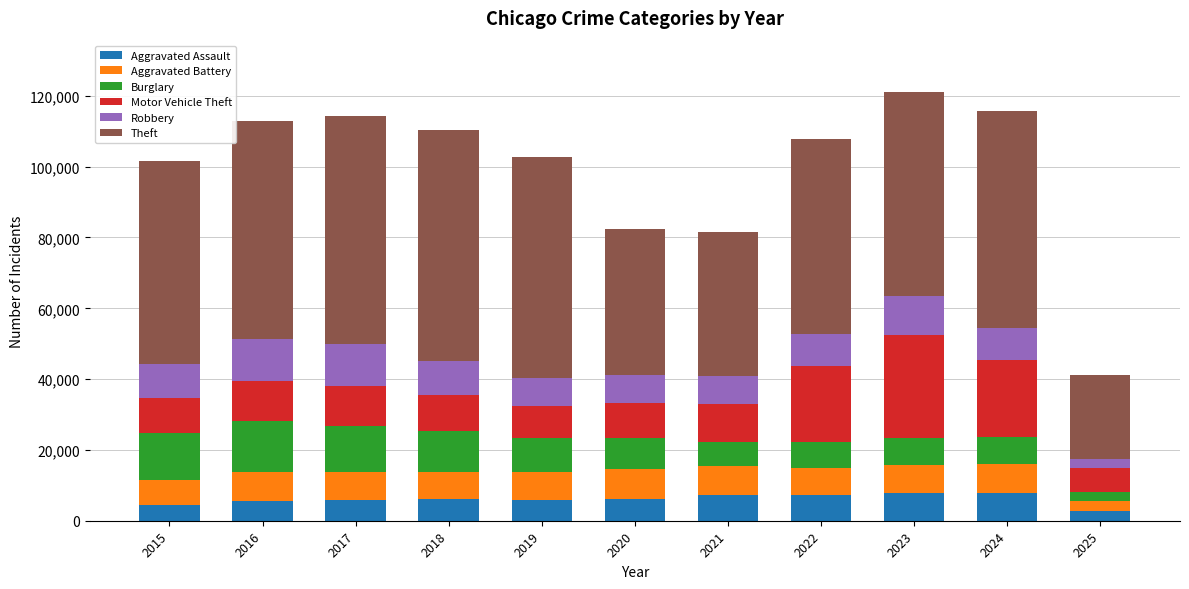

What is the minimum value for Aggravated Assault?

2759